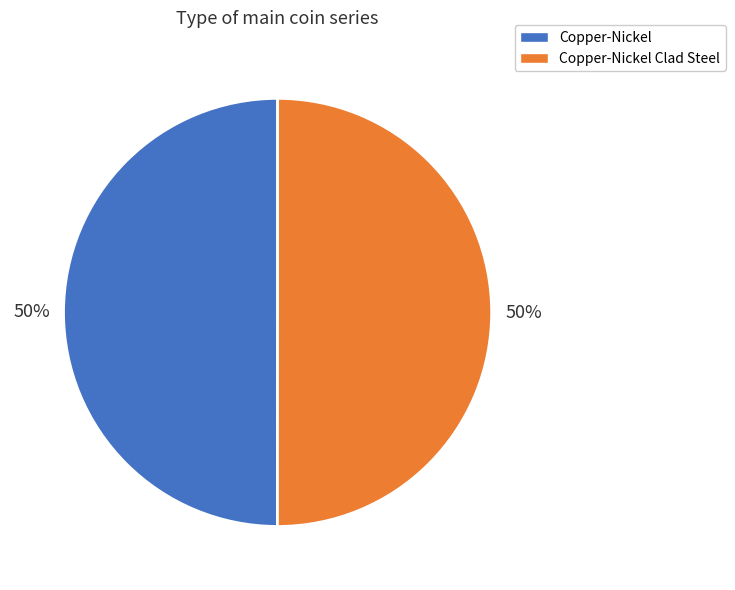

To the nearest percent, what is the average slice percentage?

50%